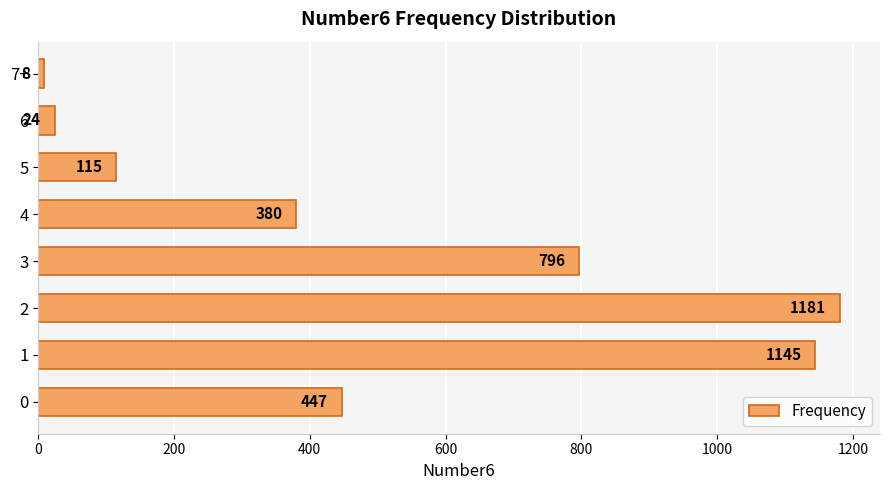

Is it true that the value at 4 is 211?

False